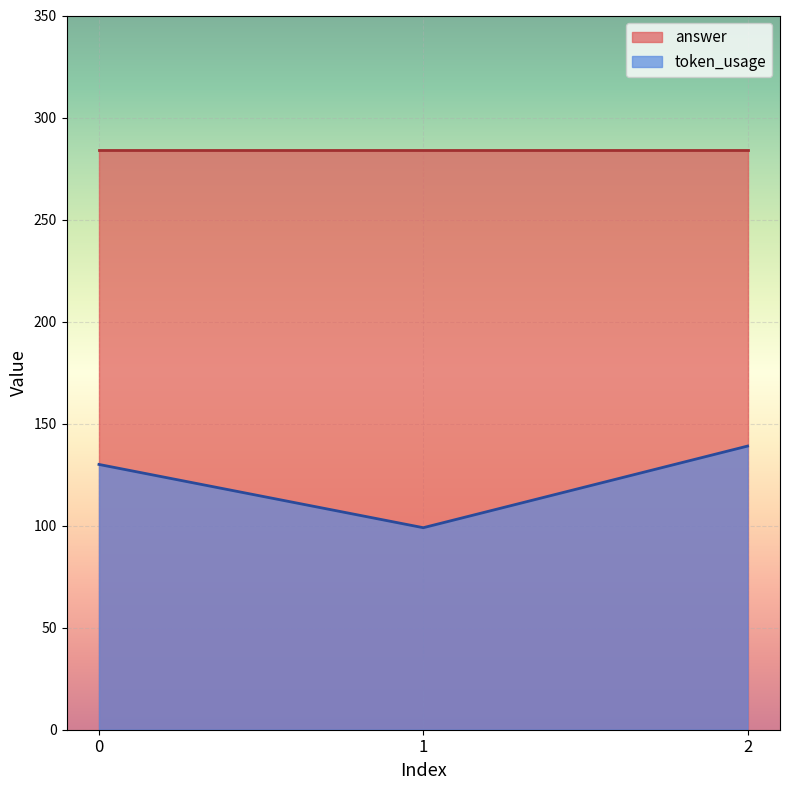

Read the value at 1.

99